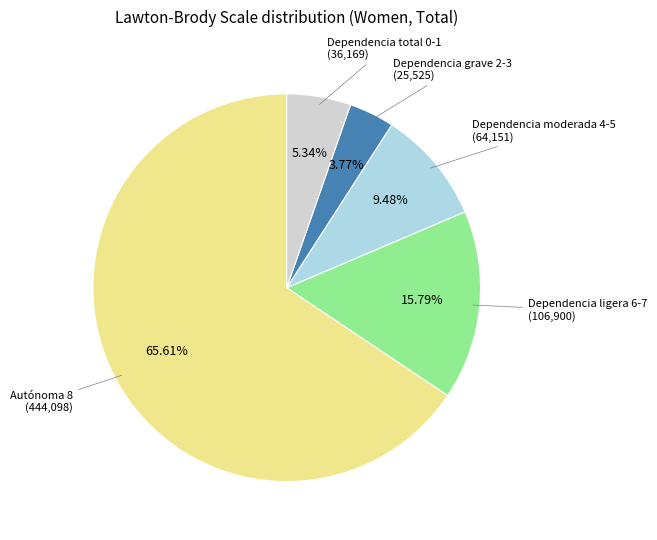

Does any single category account for the majority?

Yes